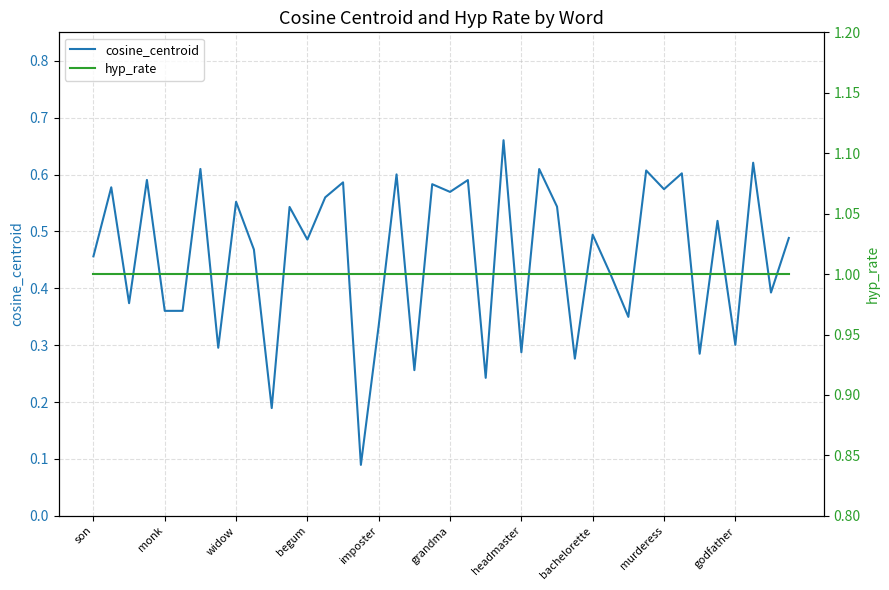

At which category is the sum across all series the highest?

23